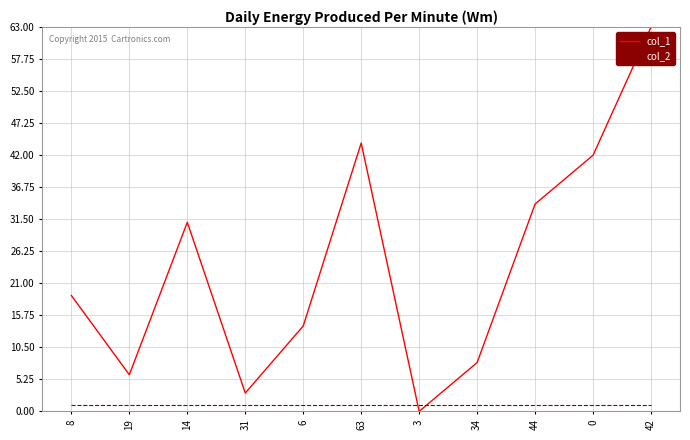

Where is col_1 nearest to the value 31?

14